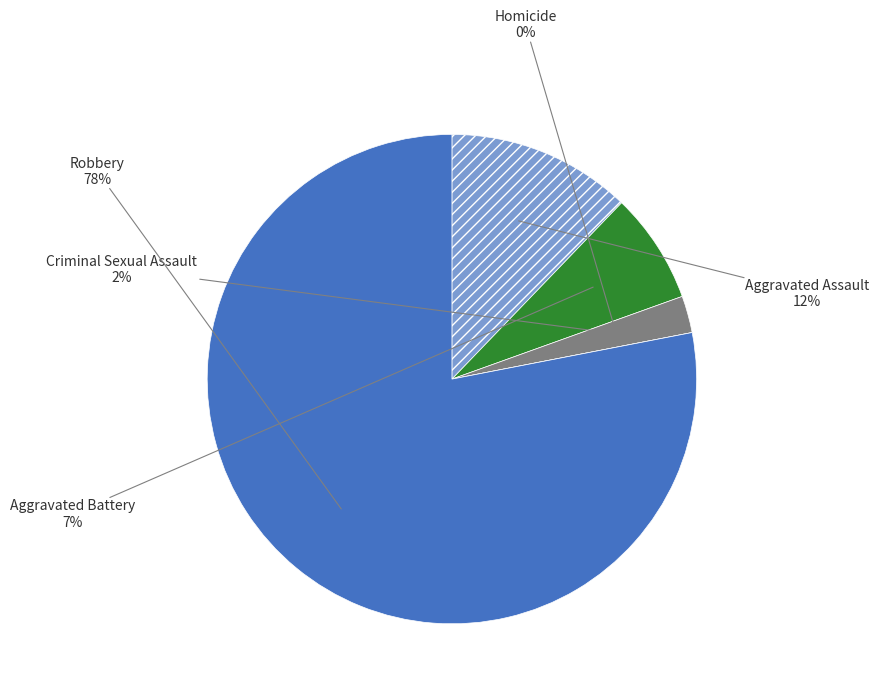

To the nearest percent, what percentage of the pie is Aggravated Assault?

12%